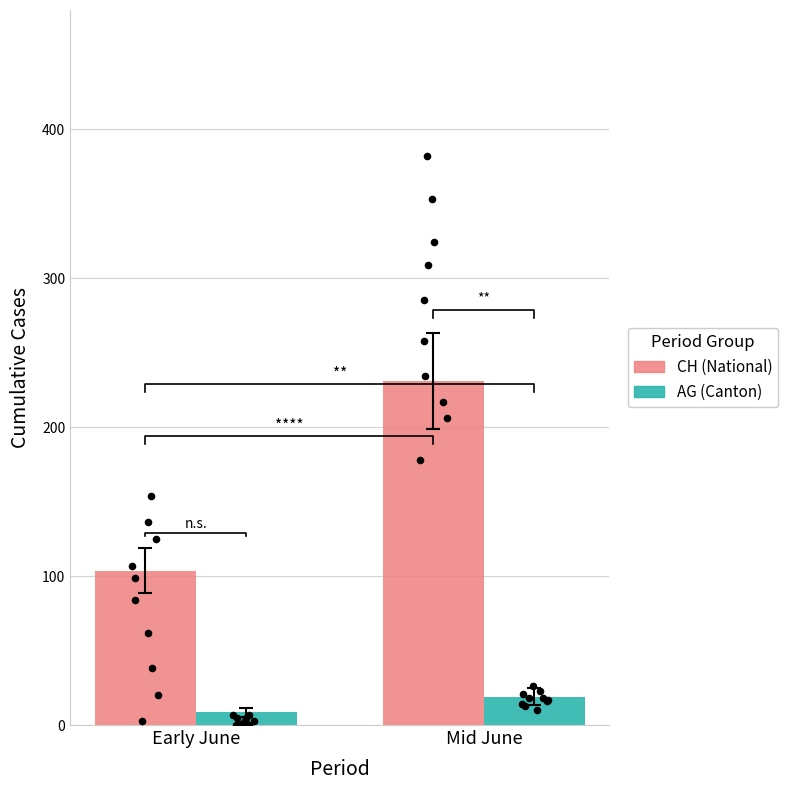

At which category is the sum across all series the highest?

Mid June